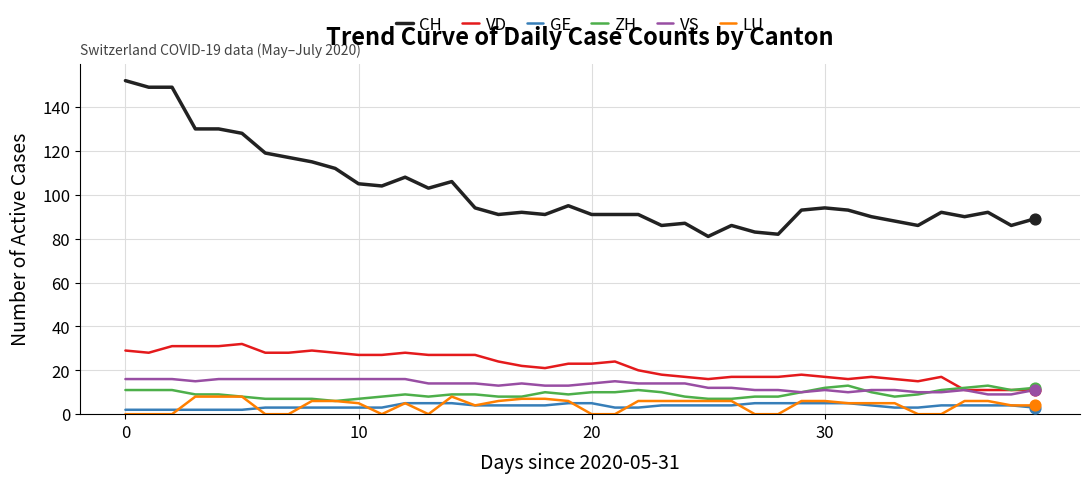

Which series has the widest spread of values?

CH